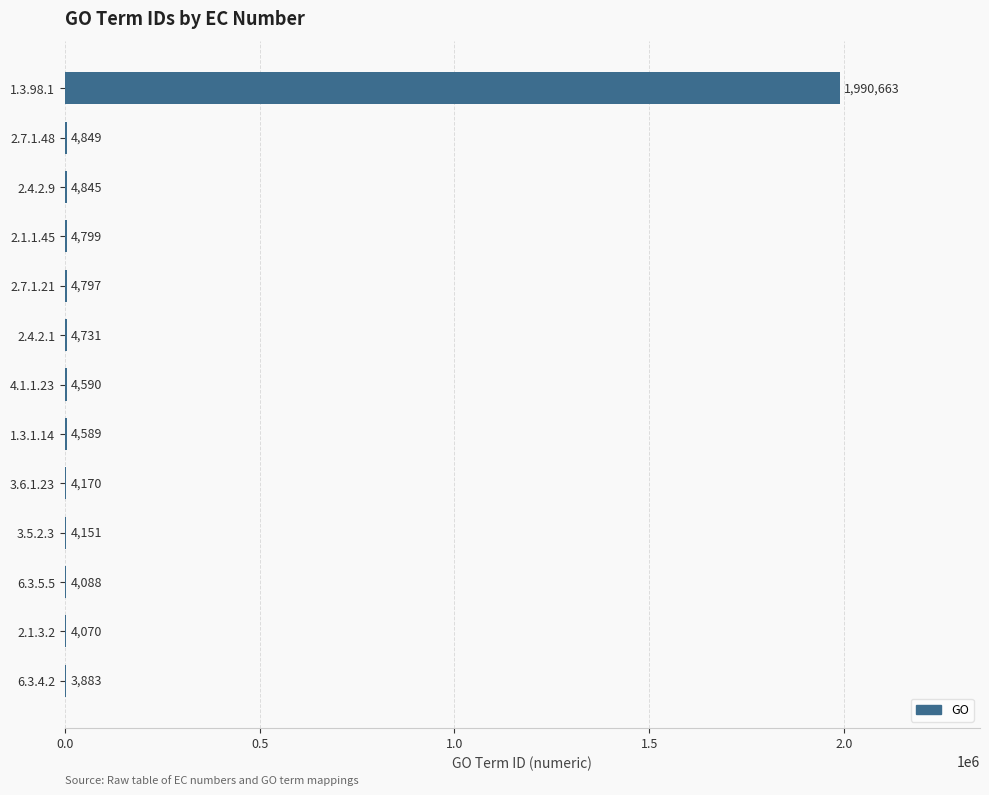

What is the sum of the values at 6.3.4.2 and 2.4.2.9?

8728